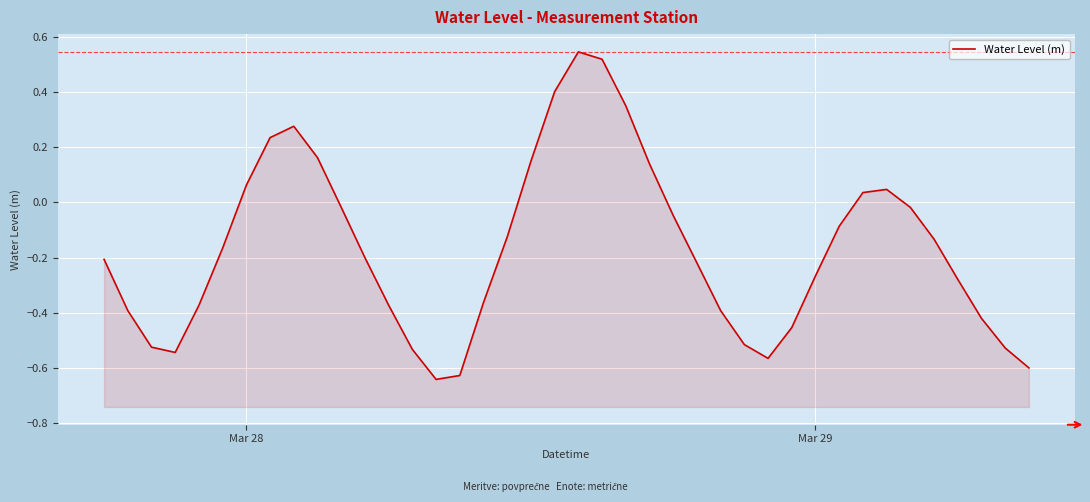

Reading left to right, transcribe all the data shown in this chart.

-0.2	-0.4	-0.5	-0.5	-0.4	-0.2	0.1	0.2	0.3	0.2	-0.0	-0.2	-0.4	-0.5	-0.6	-0.6	-0.4	-0.1	0.1	0.4	0.5	0.5	0.4	0.1	-0.0	-0.2	-0.4	-0.5	-0.6	-0.5	-0.3	-0.1	0.0	0.0	-0.0	-0.1	-0.3	-0.4	-0.5	-0.6